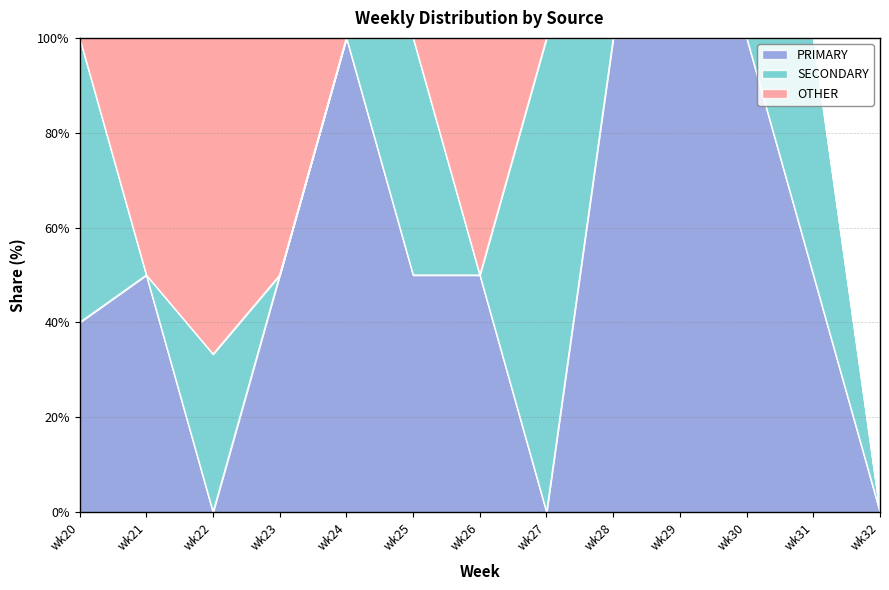

At which category is the sum across all series the highest?

wk22